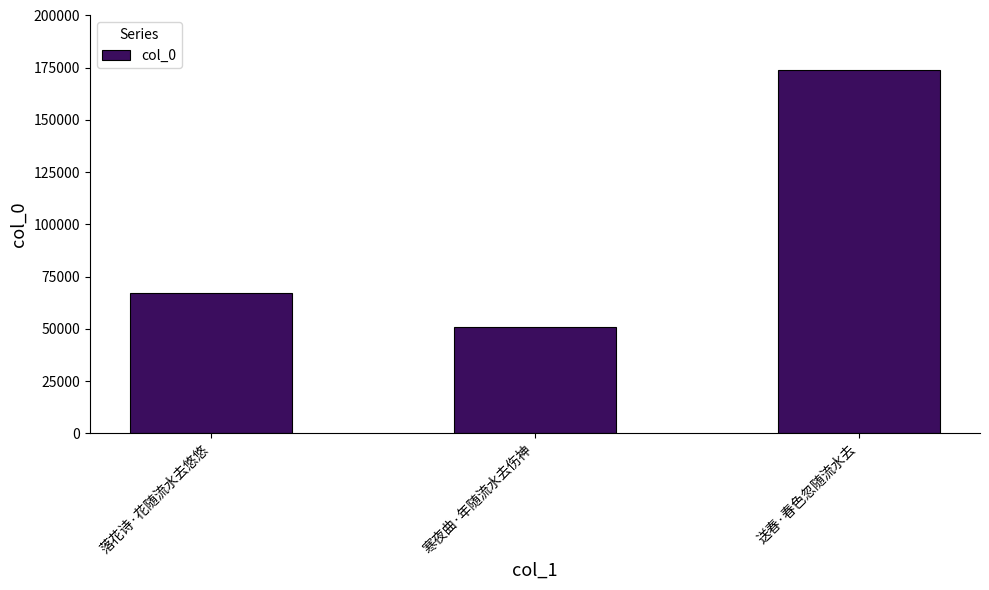

Read the value at 落花诗·花随流水去悠悠, to the nearest 50.

67150